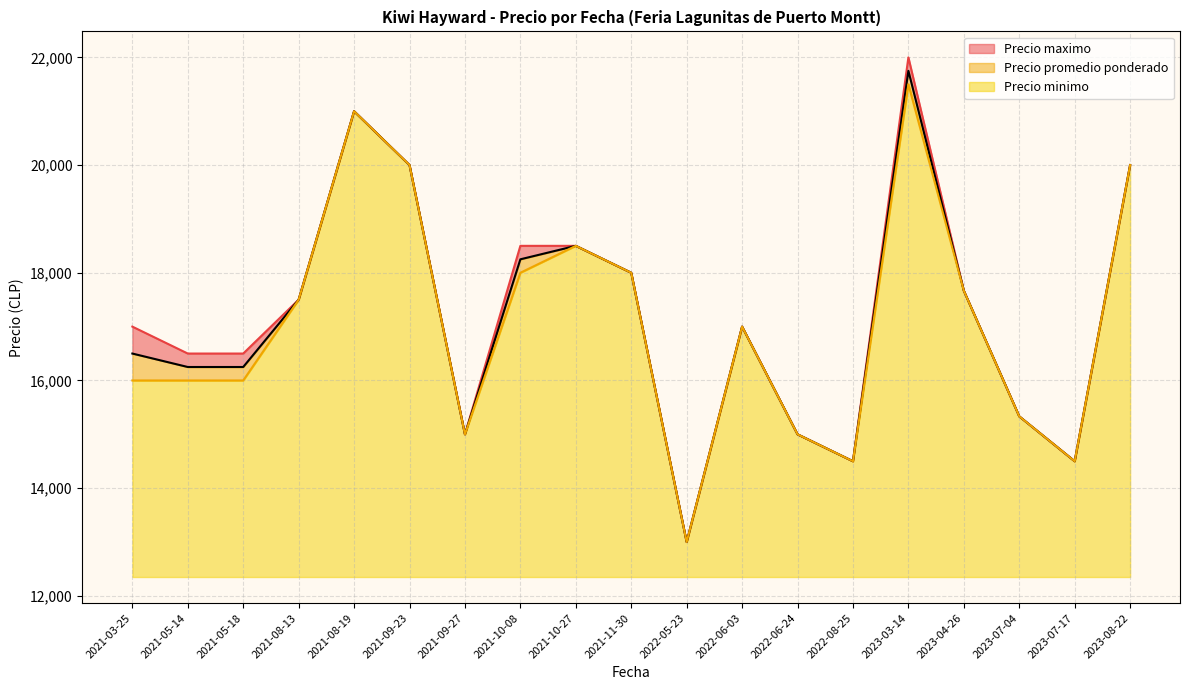

What is the label of the 34th point from the left?

2021-11-30